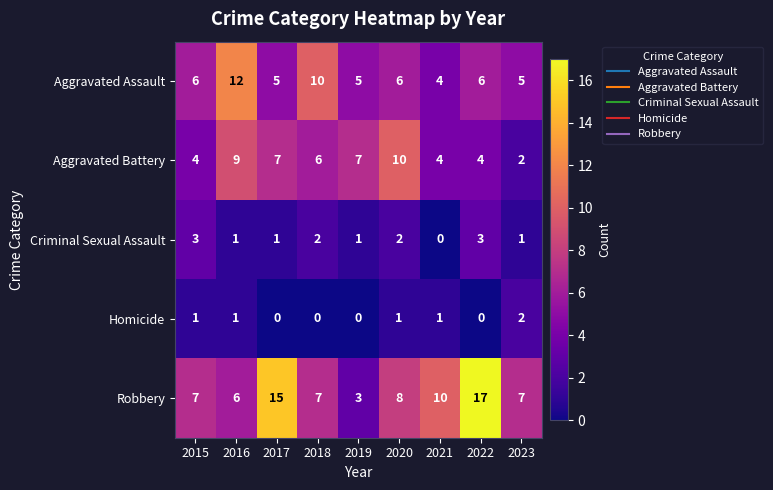

Rank the series by their maximum value, from lowest to highest.

Homicide, Criminal Sexual Assault, Aggravated Battery, Aggravated Assault, Robbery